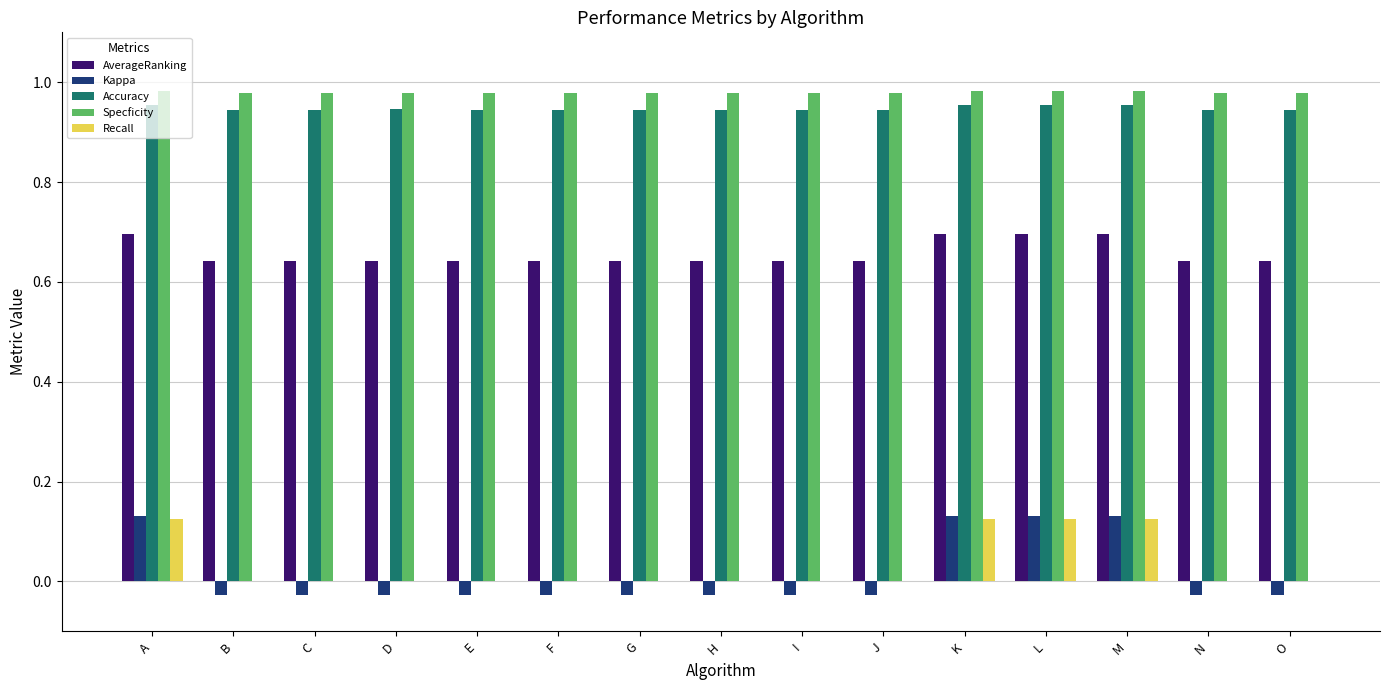

True or false: Specficity has a value of 0.3 at G.

False